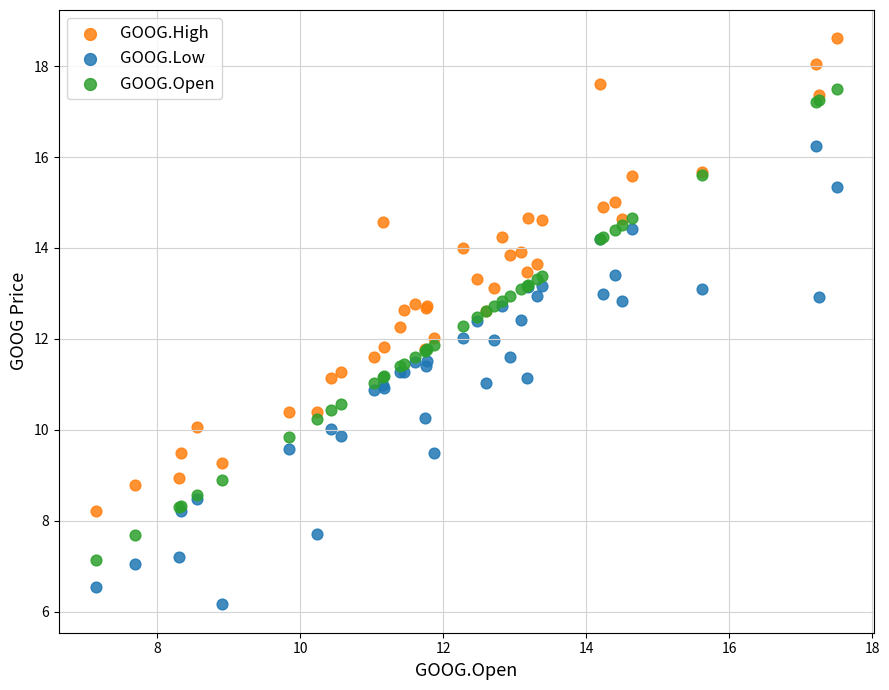

What is the X range (max minus min) for the scatter plot?

10.4